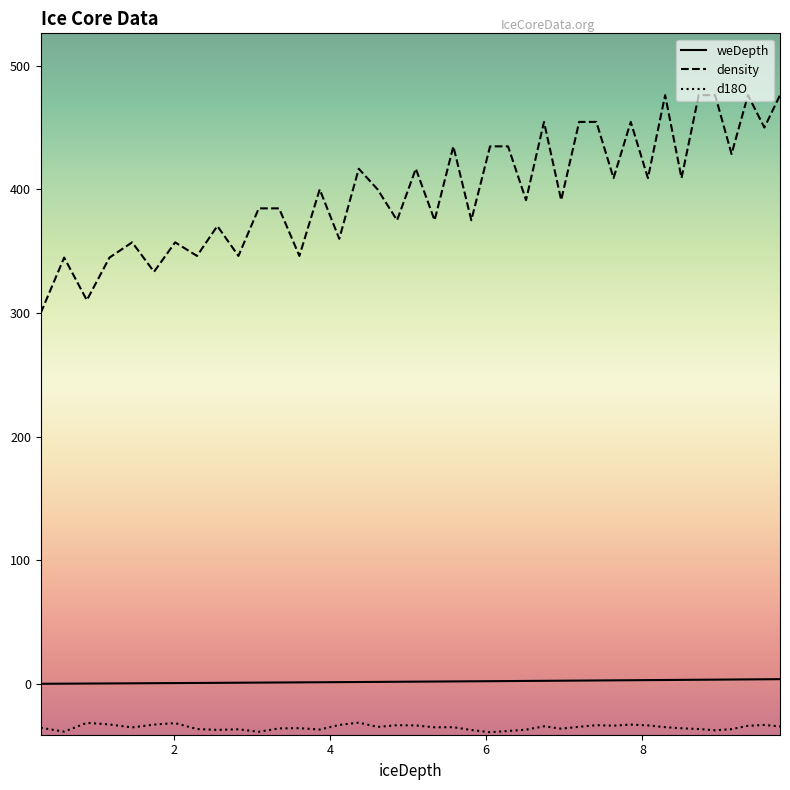

What is the greatest value displayed?

476.2